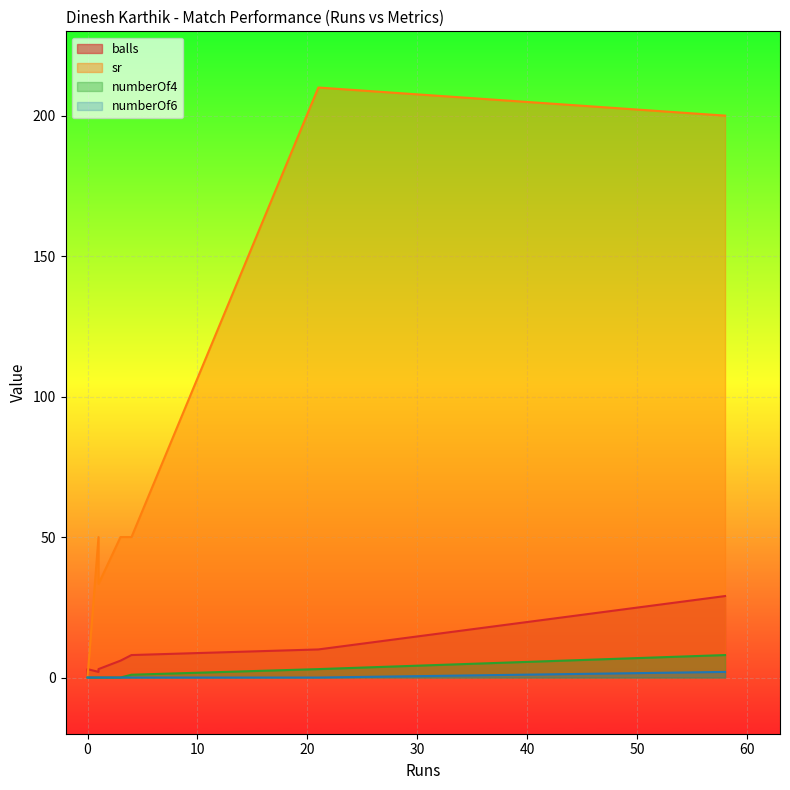

At which category is the sum across all series the highest?

58